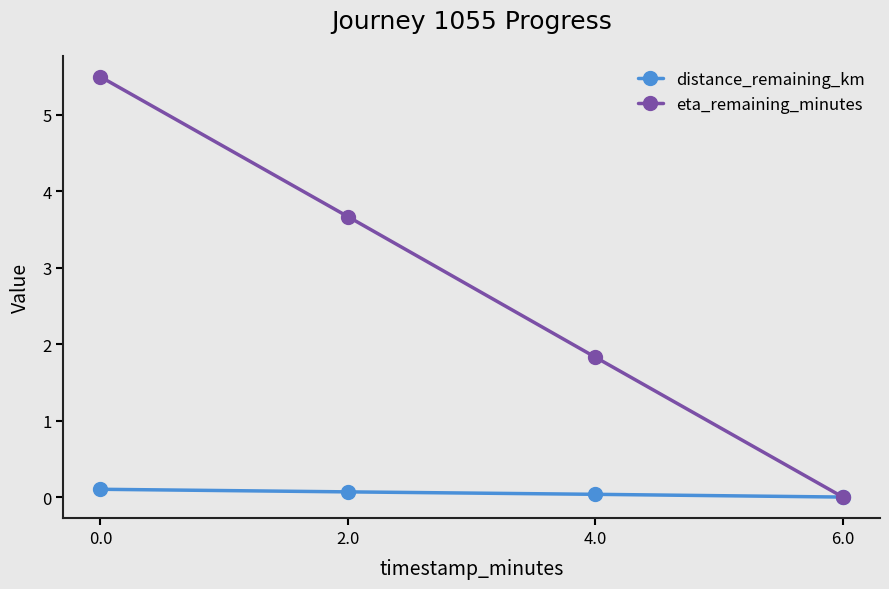

What are all the series names shown in the legend?

distance_remaining_km, eta_remaining_minutes